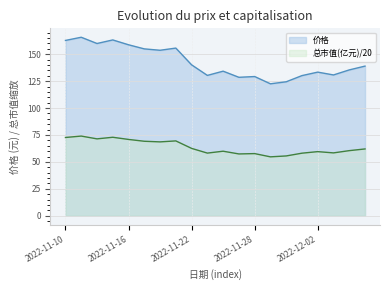

Does the chart have visible grid lines?

Yes